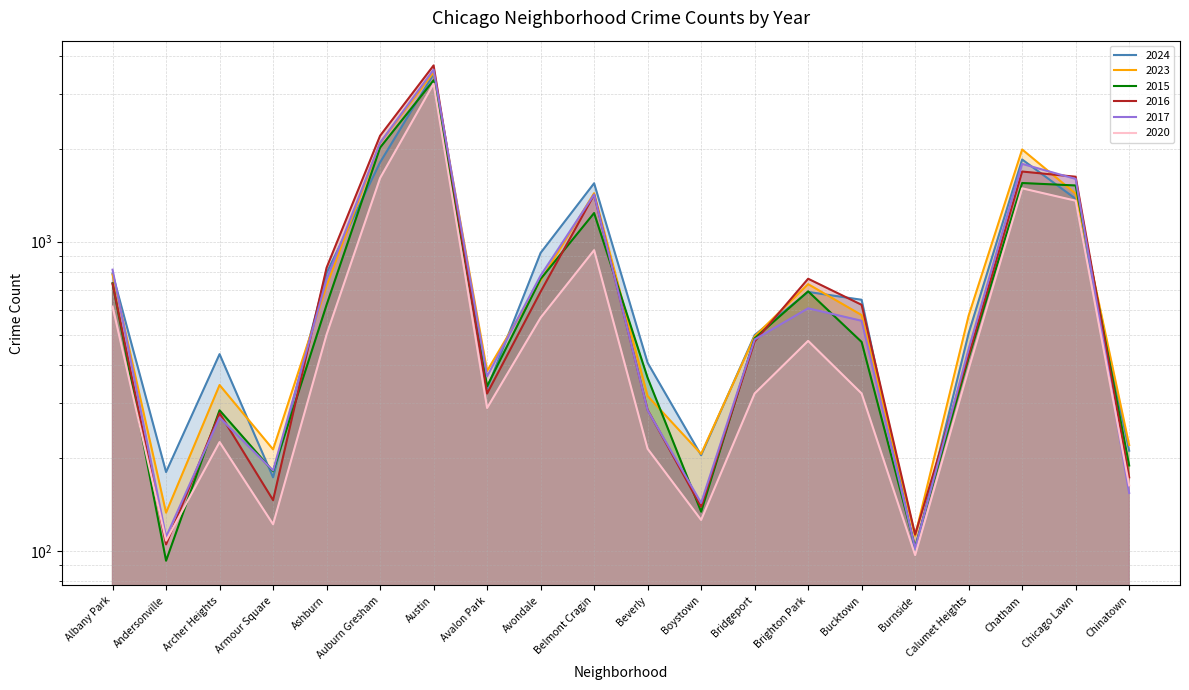

What is the total value across all series at Brighton Park?

3954